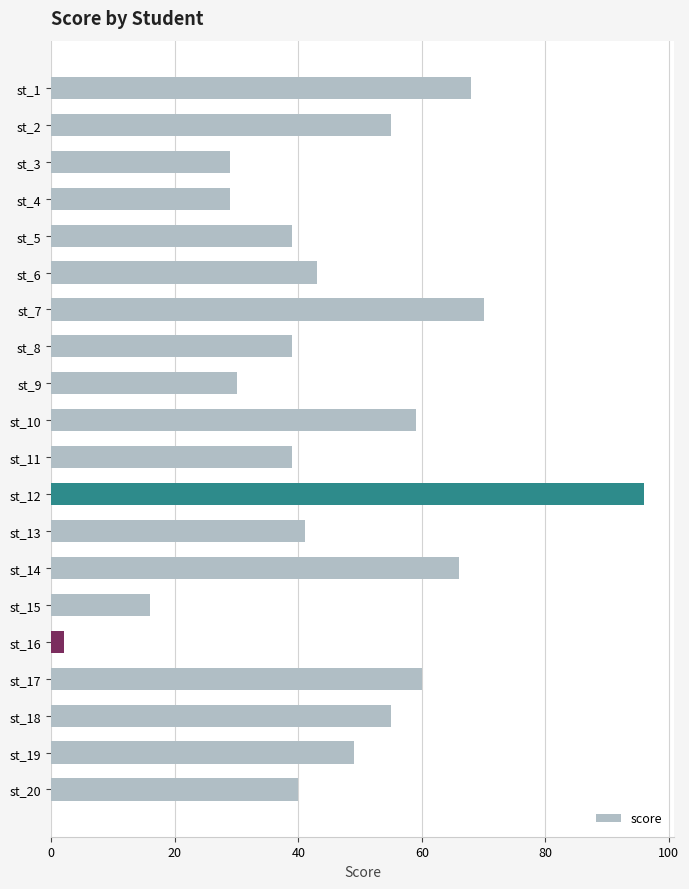

Count the number of data series in this chart.

1